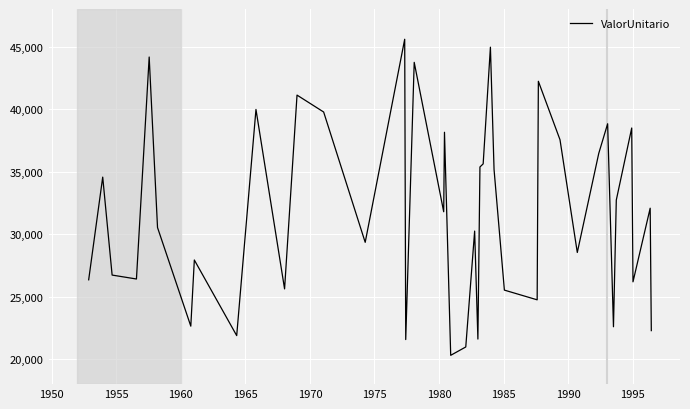

What is the difference between the maximum and minimum values?

25276.4